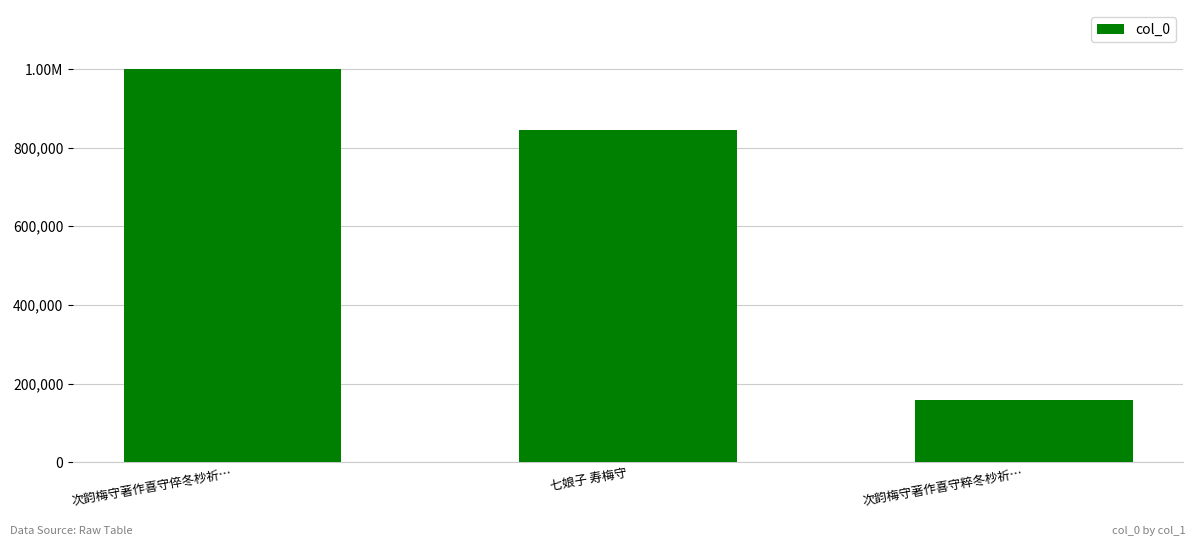

Where does the data first go above 845556?

次韵梅守著作喜守倅冬杪祈…